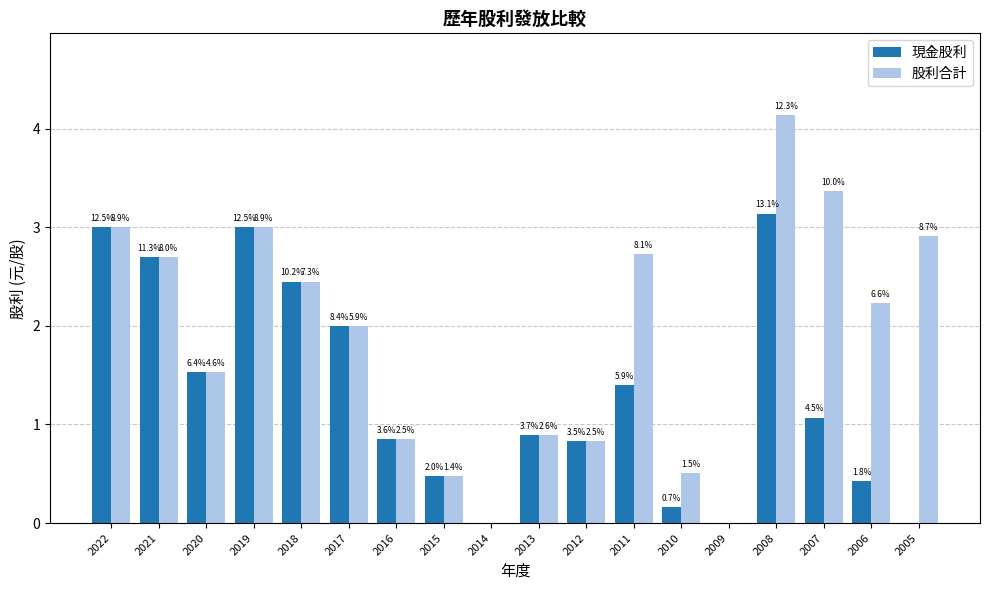

Are the bars grouped side by side (vs. stacked)?

Yes